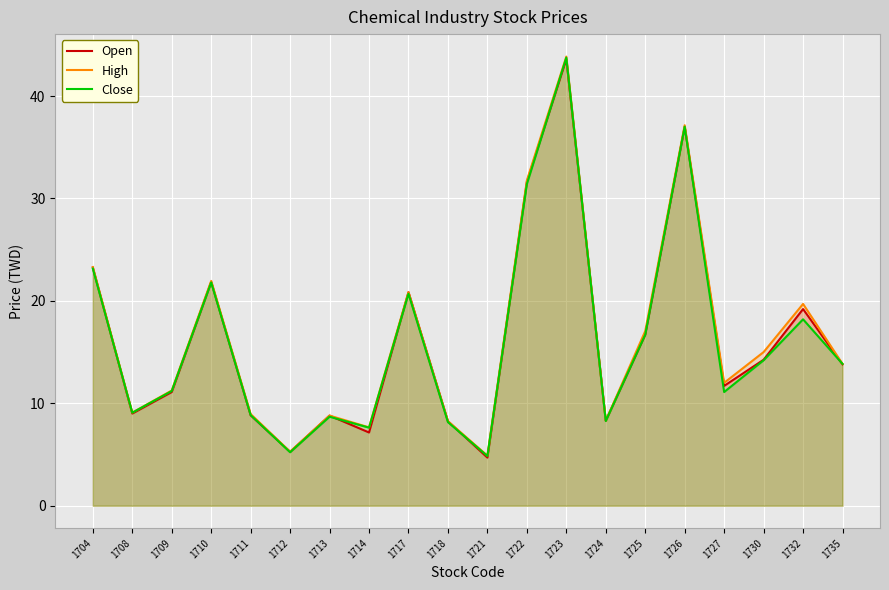

Which series has the largest total across all categories?

High